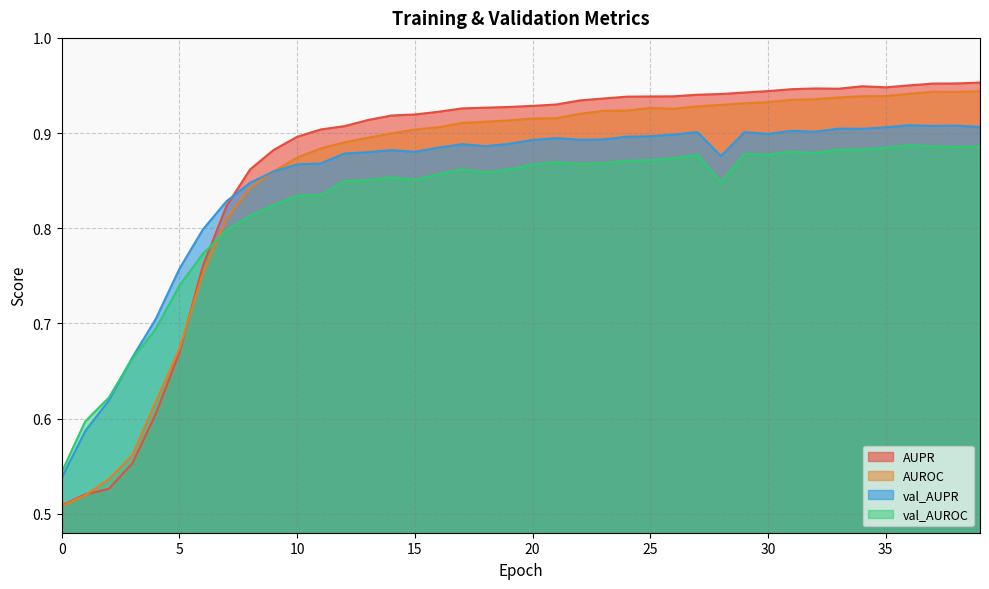

The val_AUROC series shows 0.8 at 7. True or false?

True